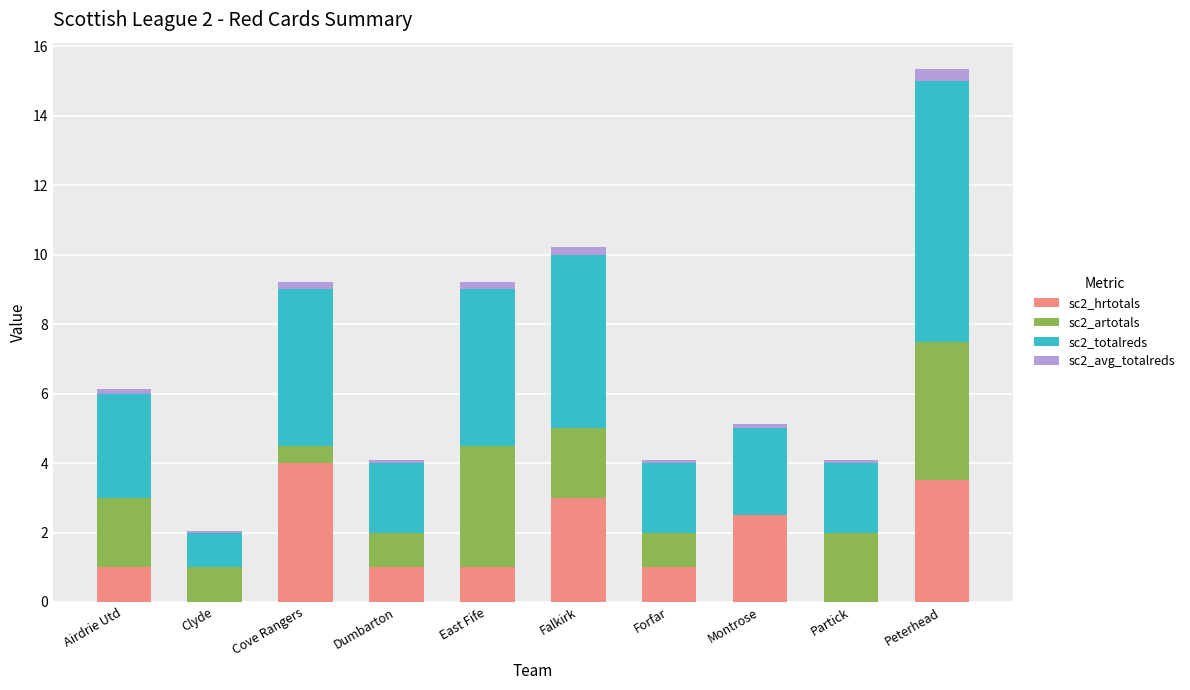

Are the bars grouped side by side (vs. stacked)?

No